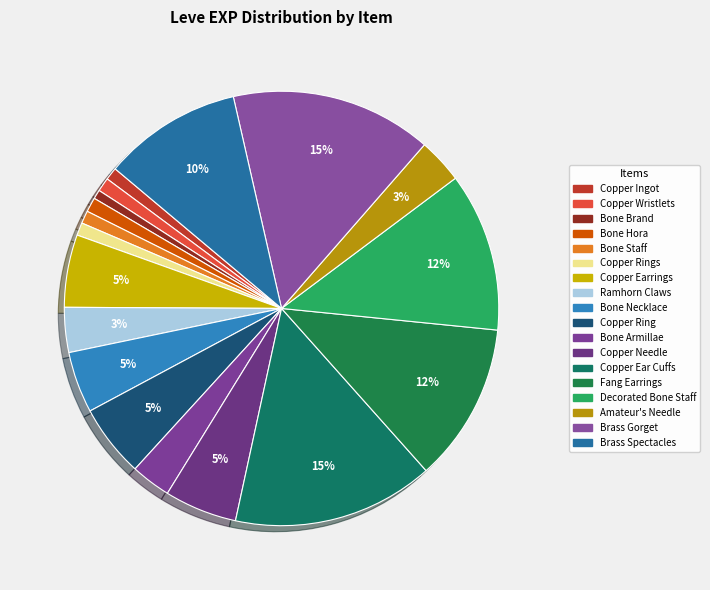

The Copper Wristlets slice represents 11% of the pie. True or false?

False